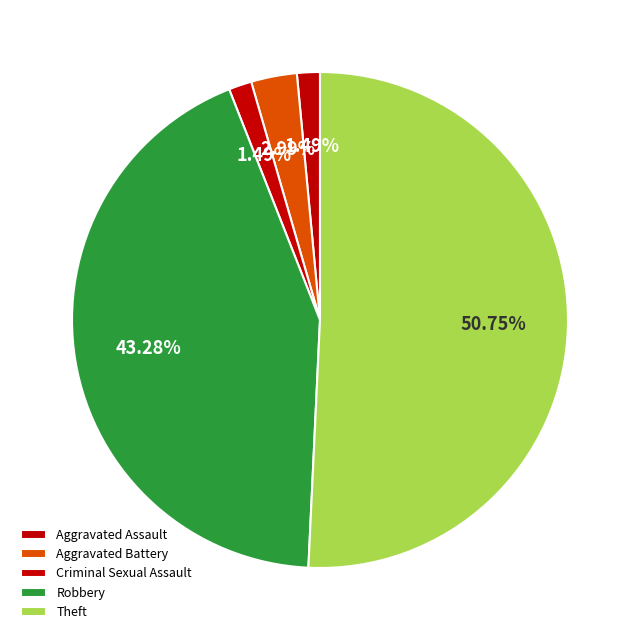

How many slices are in this pie chart?

5